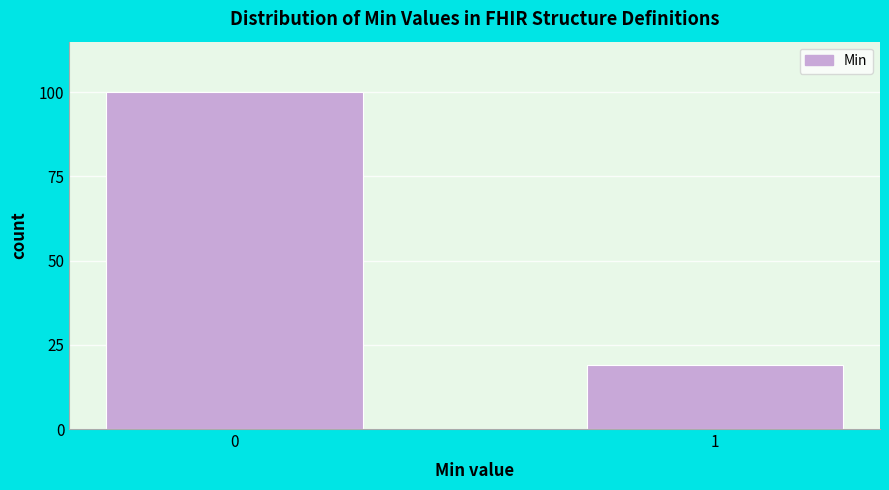

Reading left to right, what are all the values shown in this chart?

100	19